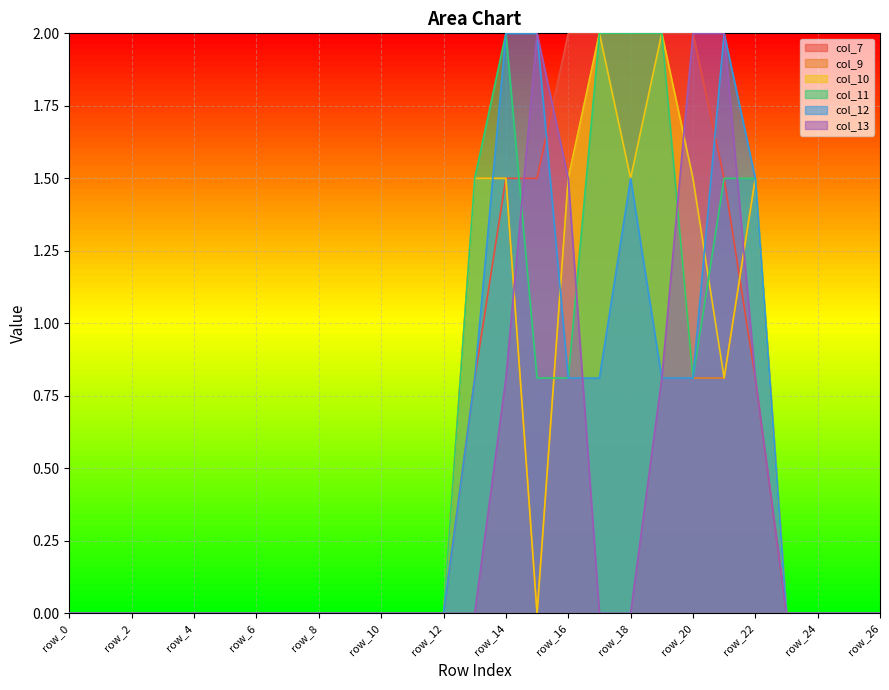

True or false: col_11 has a value of -1.2 at row_4.

False